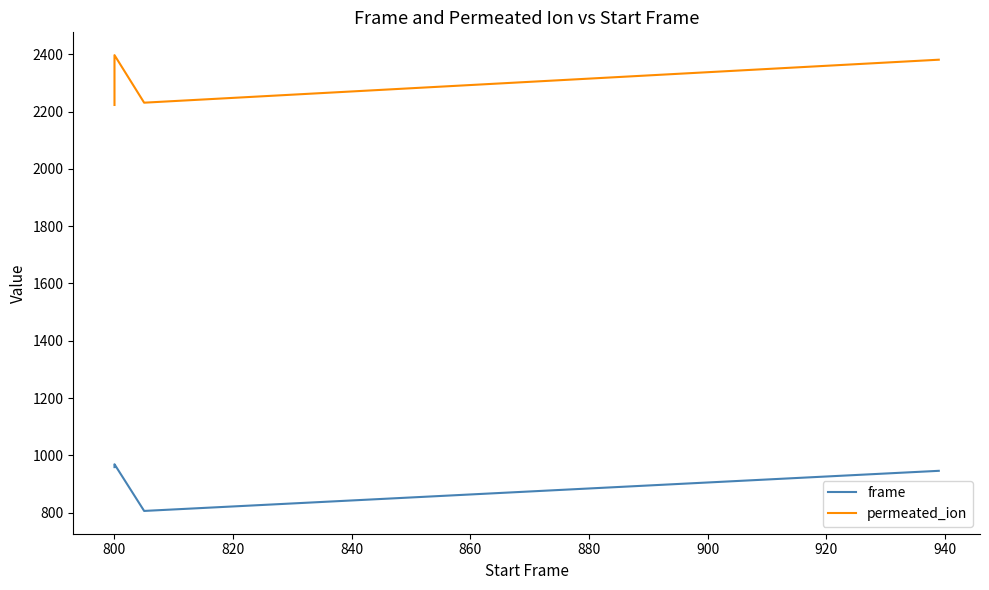

Does the chart display data point markers on the line(s)?

No